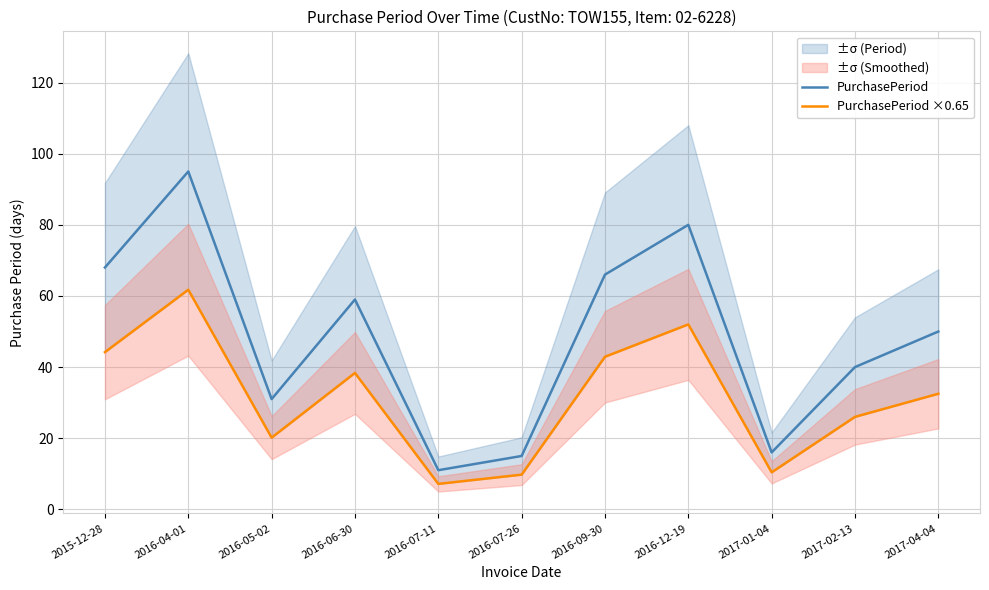

What is the label of the 5th point from the right?

2016-09-30